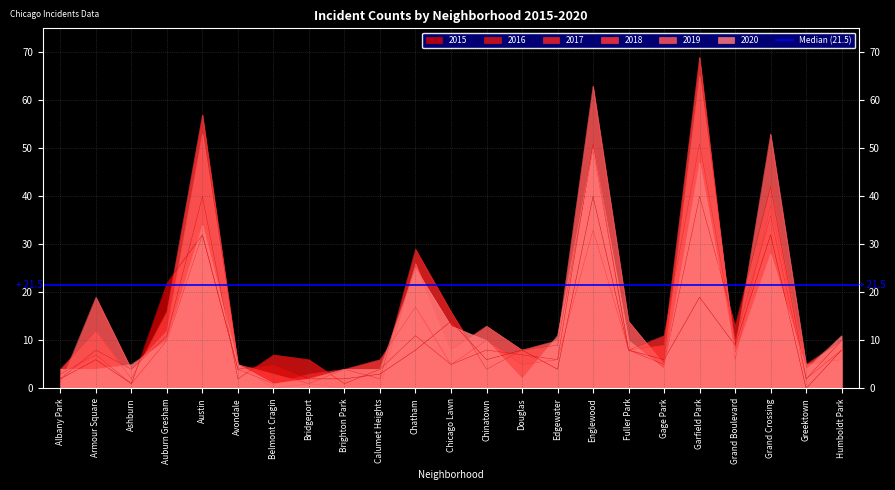

What is the lowest value of the 2020 series?

1